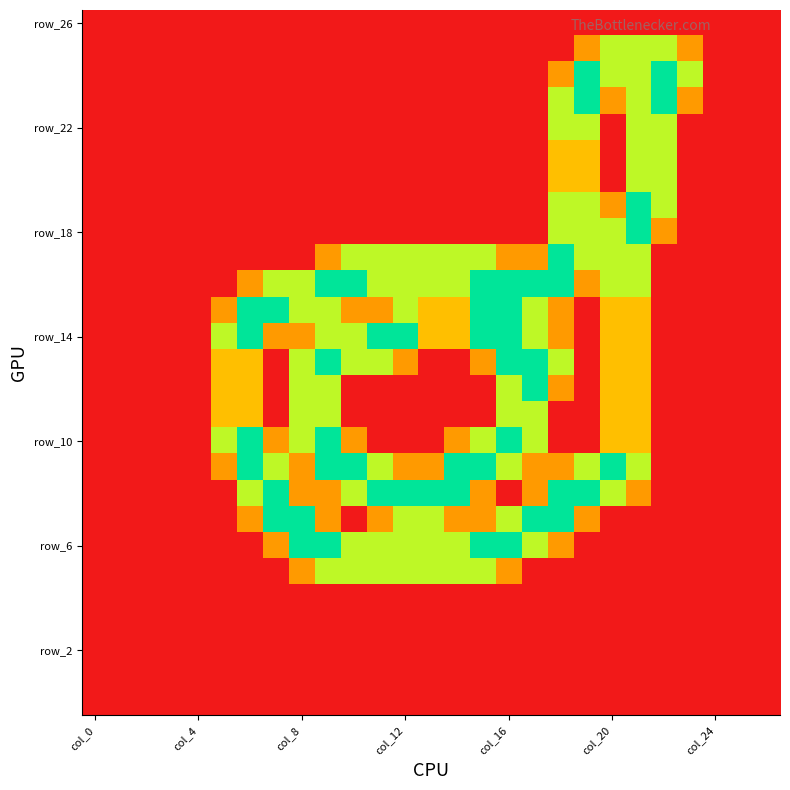

Which category has the lowest value across all series?

col_0